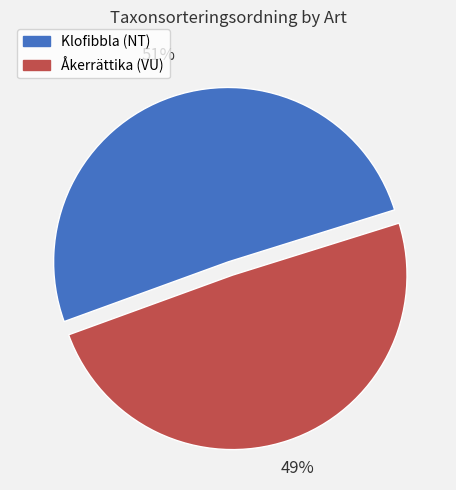

Which category has the smallest portion of the pie?

Åkerrättika (VU)